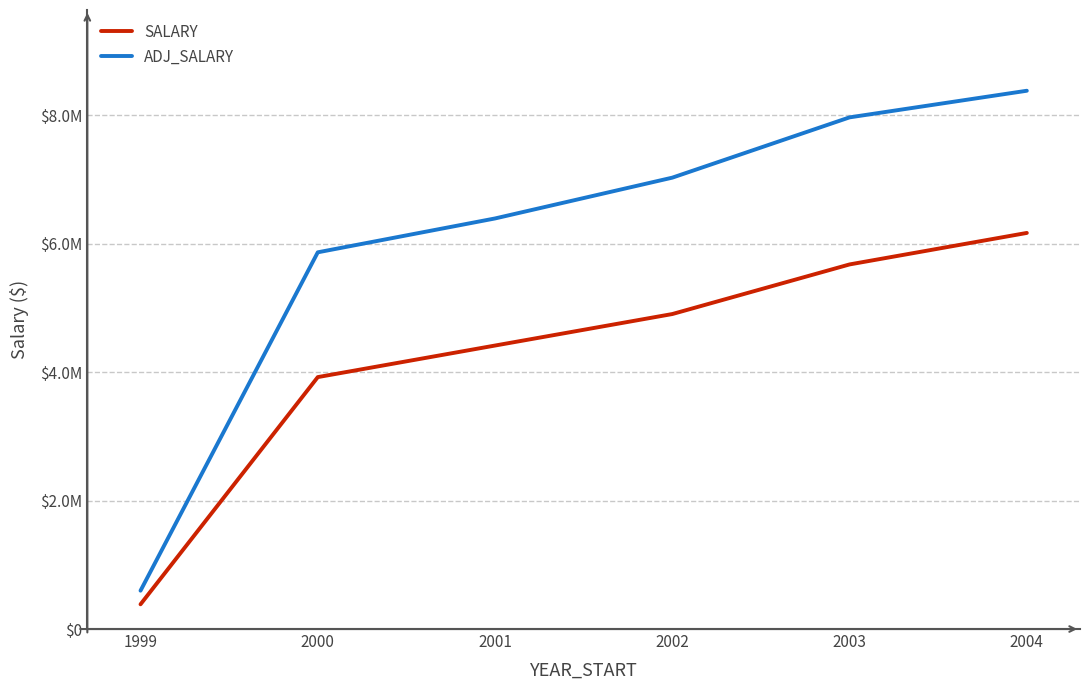

Between 2000 and 2002, which series saw the biggest shift?

ADJ_SALARY